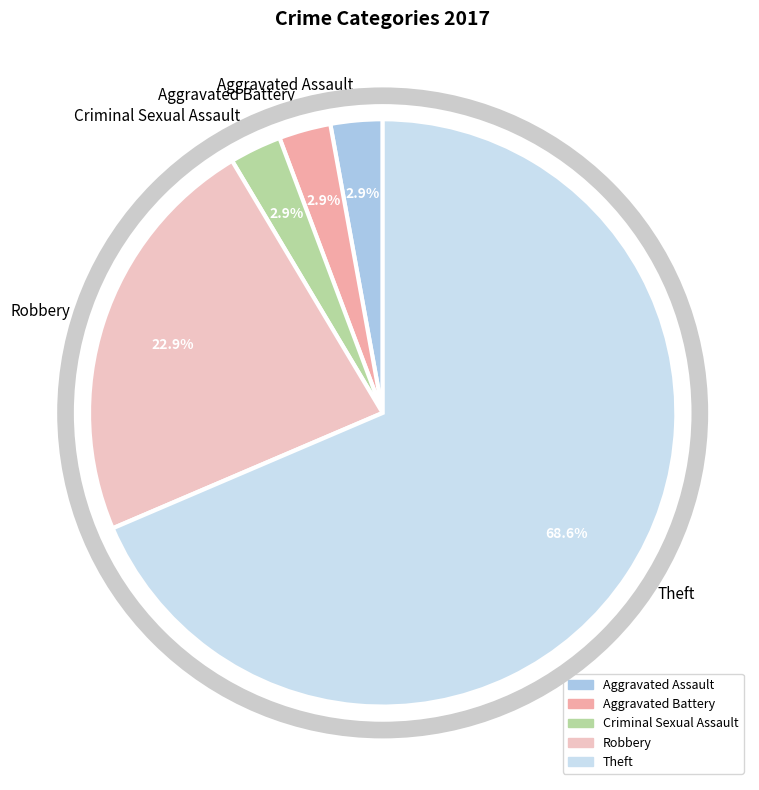

True or false: Theft accounts for 69% of the total.

True